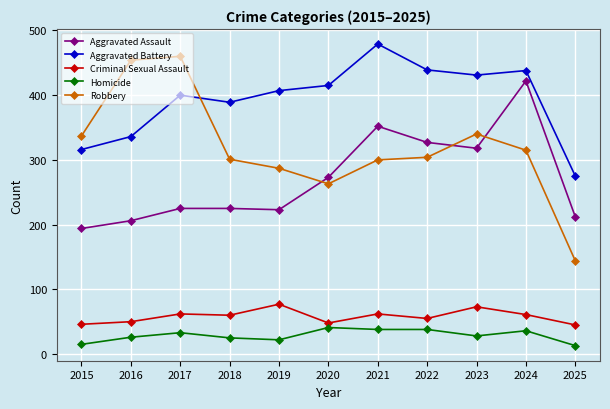

How many lines are shown in the chart?

5